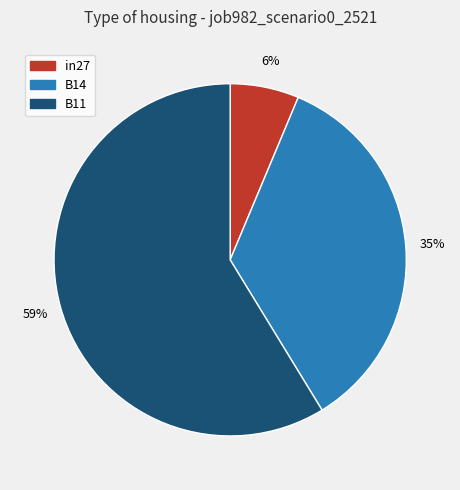

Does B11 account for over 50% of the chart?

Yes